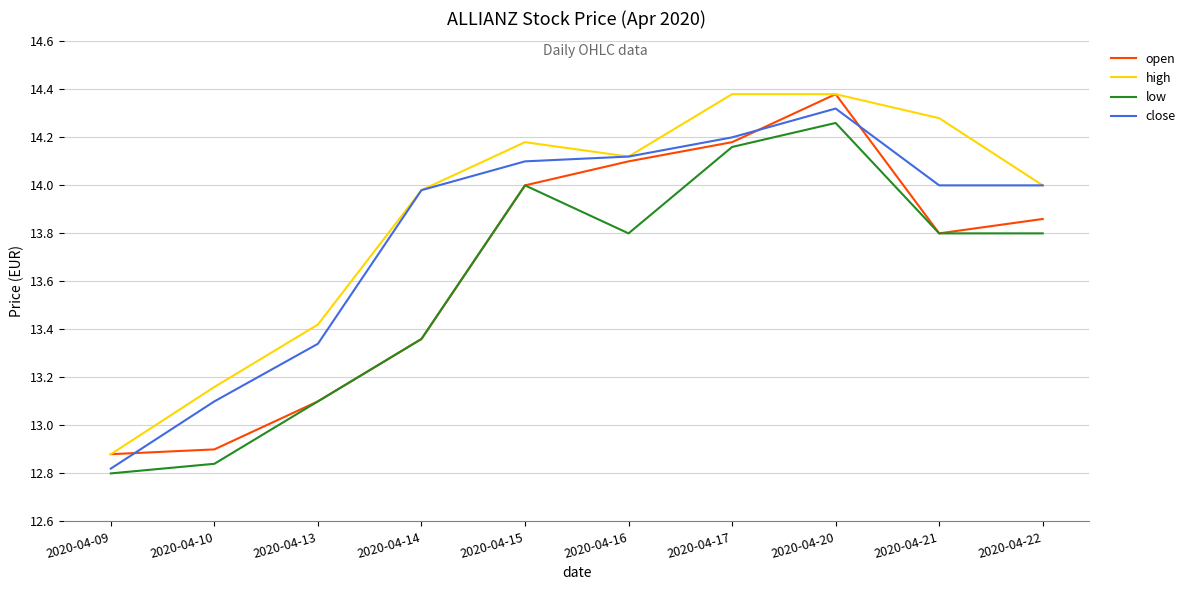

At which category does close reach its first local peak?

2020-04-20